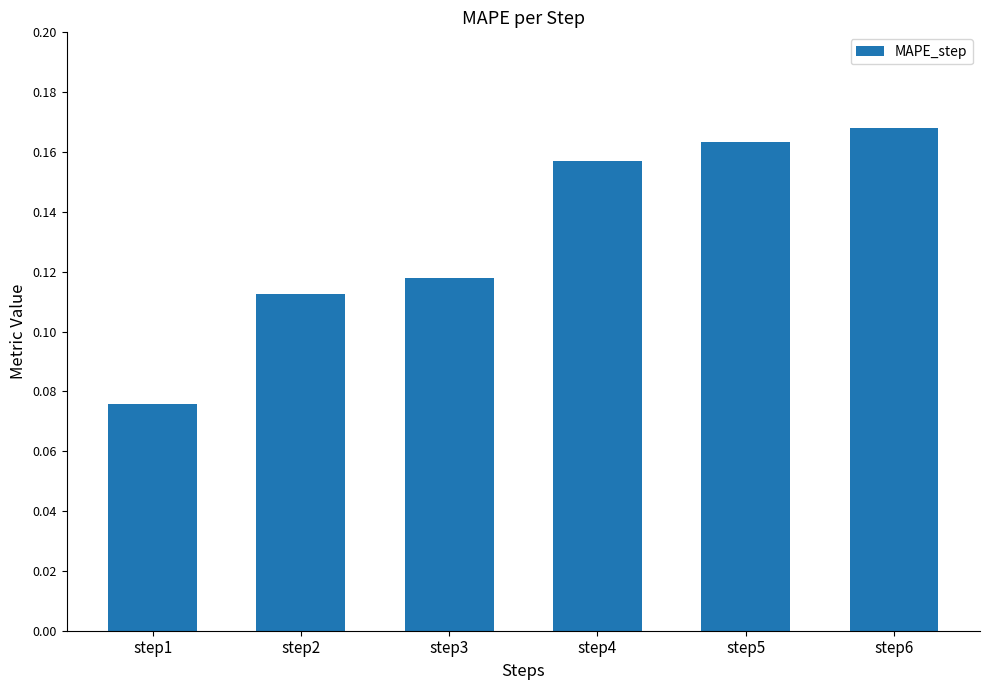

Count the number of data series in this chart.

1